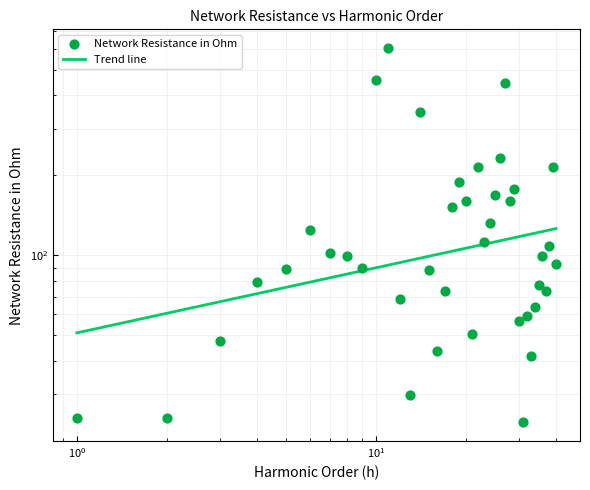

Which has a higher value, 35 or 13?

35